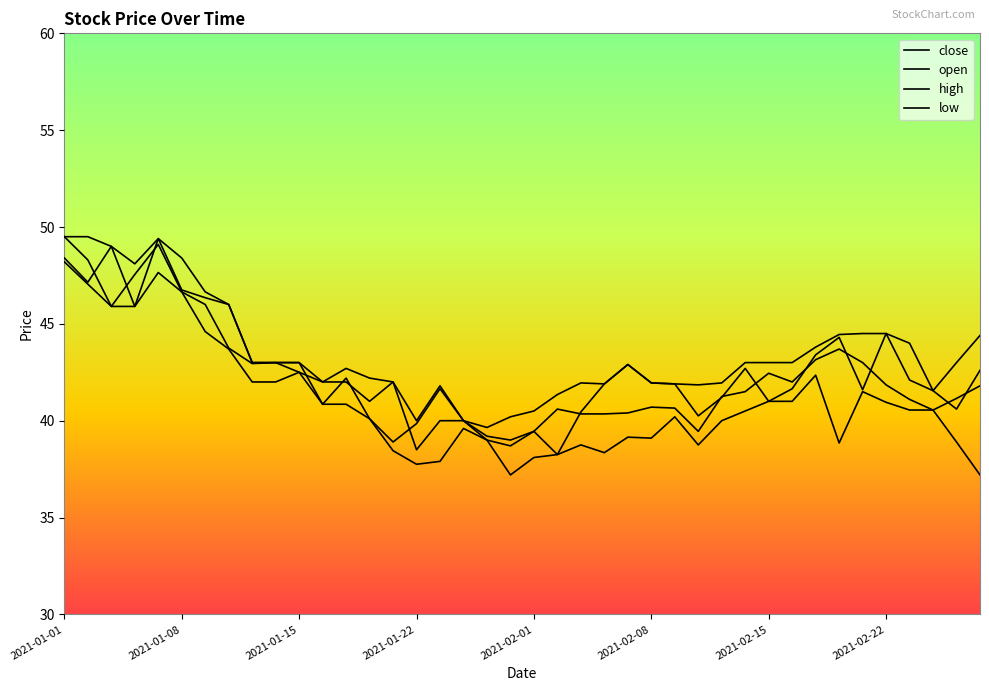

Which label corresponds to the largest value in the chart?

2021-01-01